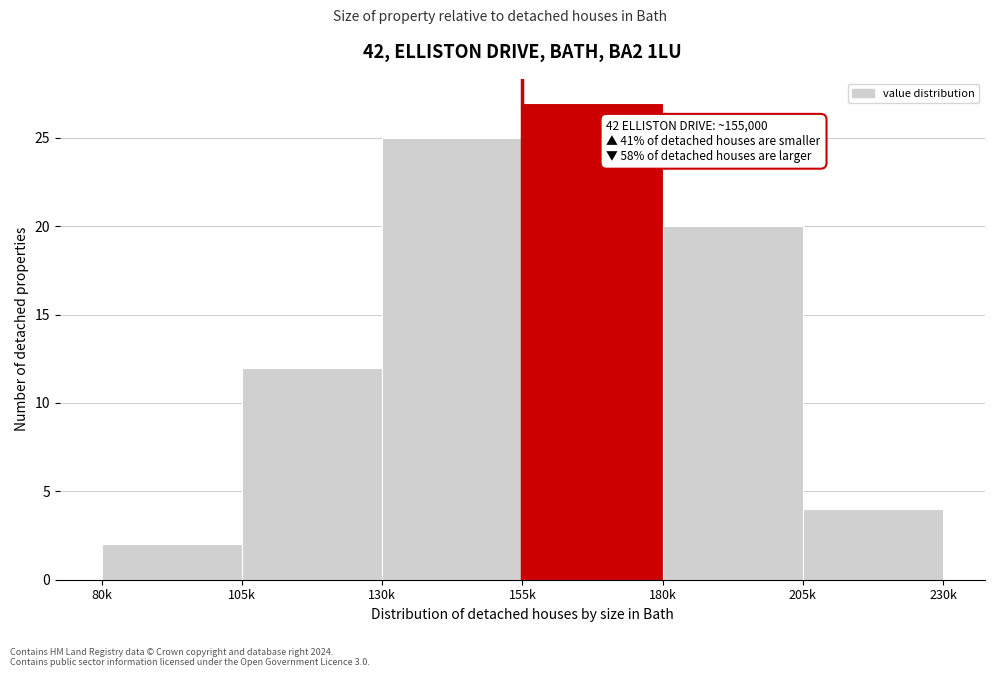

Reading left to right, transcribe all the data shown in this chart.

2	12	25	27	20	4